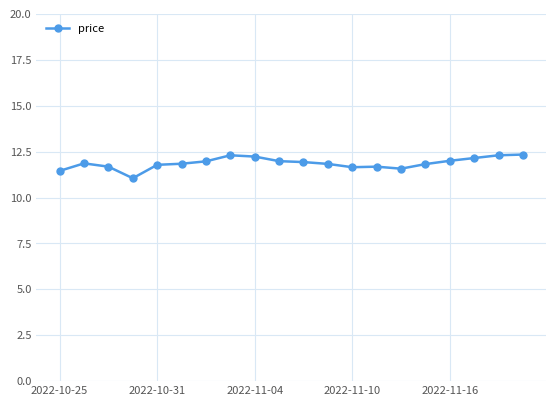

What is the value of the 5th point from the left?

11.8